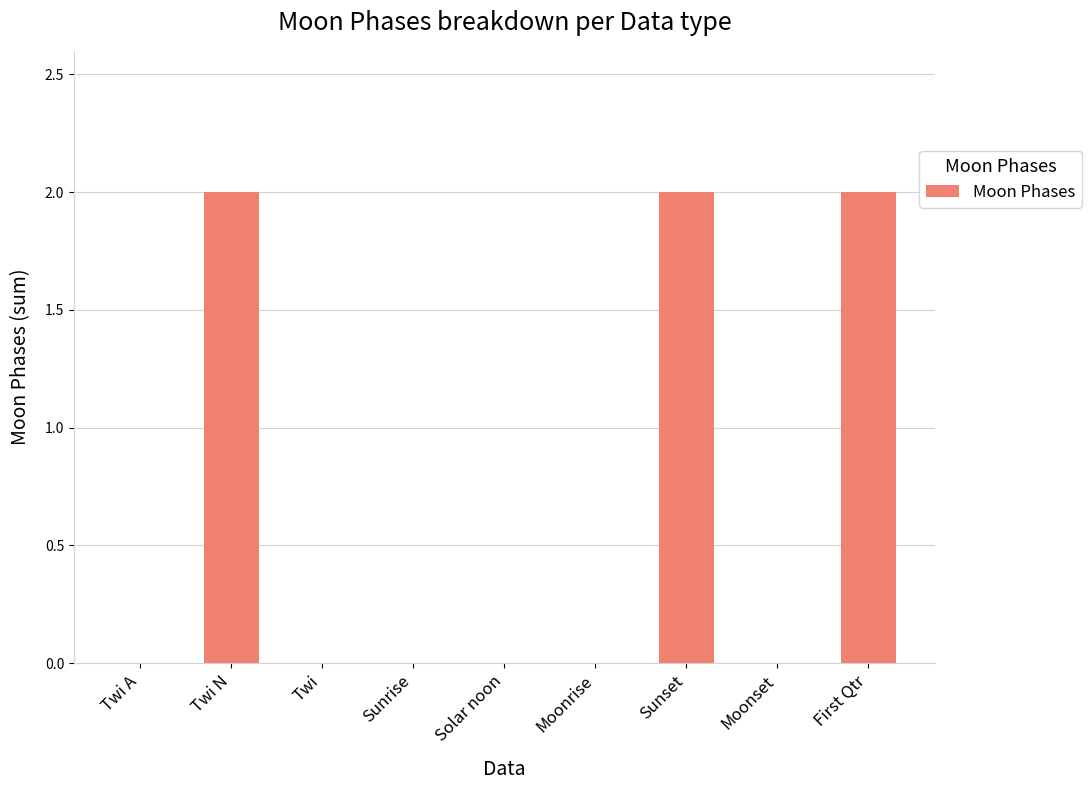

Is it true that the value at Solar noon is 0?

True